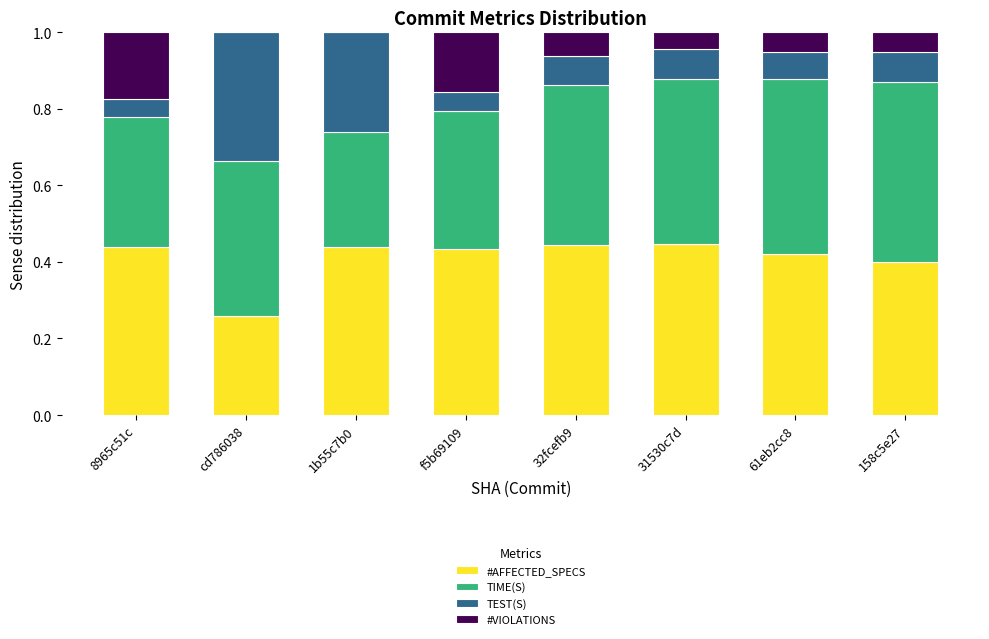

True or false: #AFFECTED_SPECS has a value of 0.4 at 32fcefb9.

True